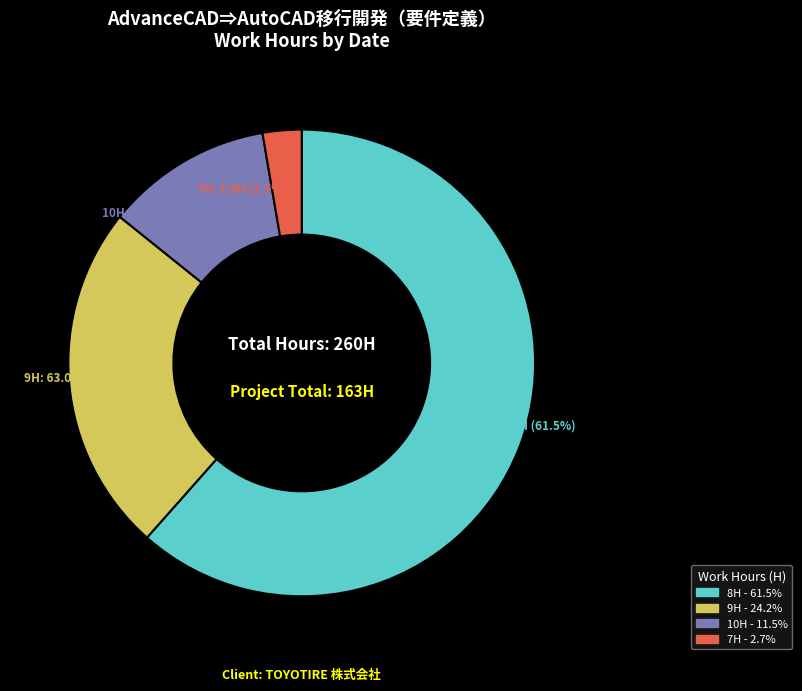

What is the largest slice in the pie chart?

8H